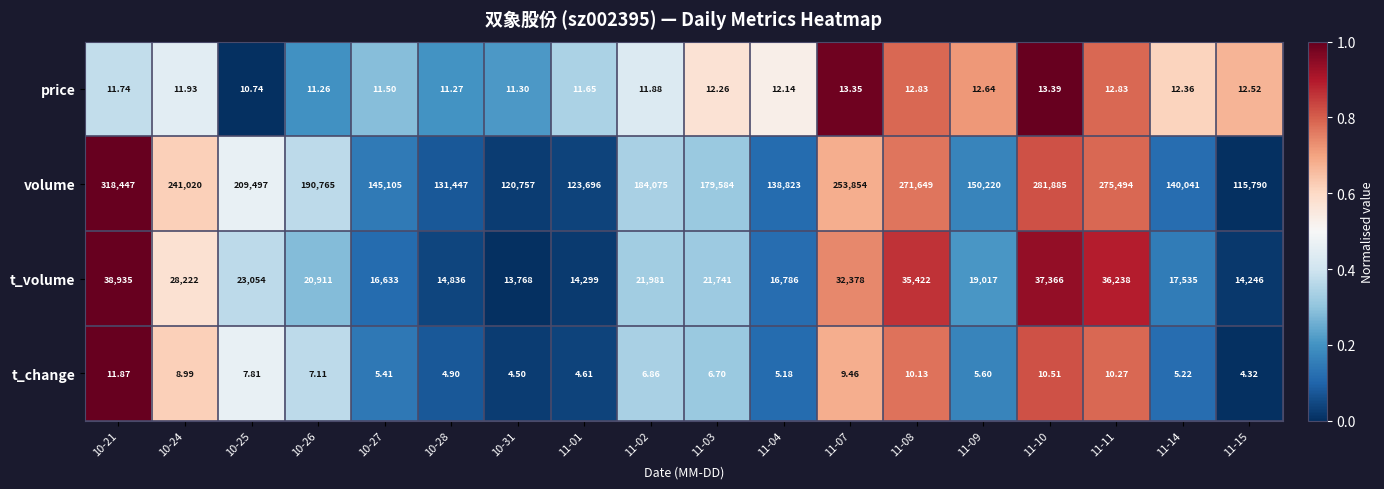

Between 10-26 and 11-10, which series saw the biggest shift?

volume